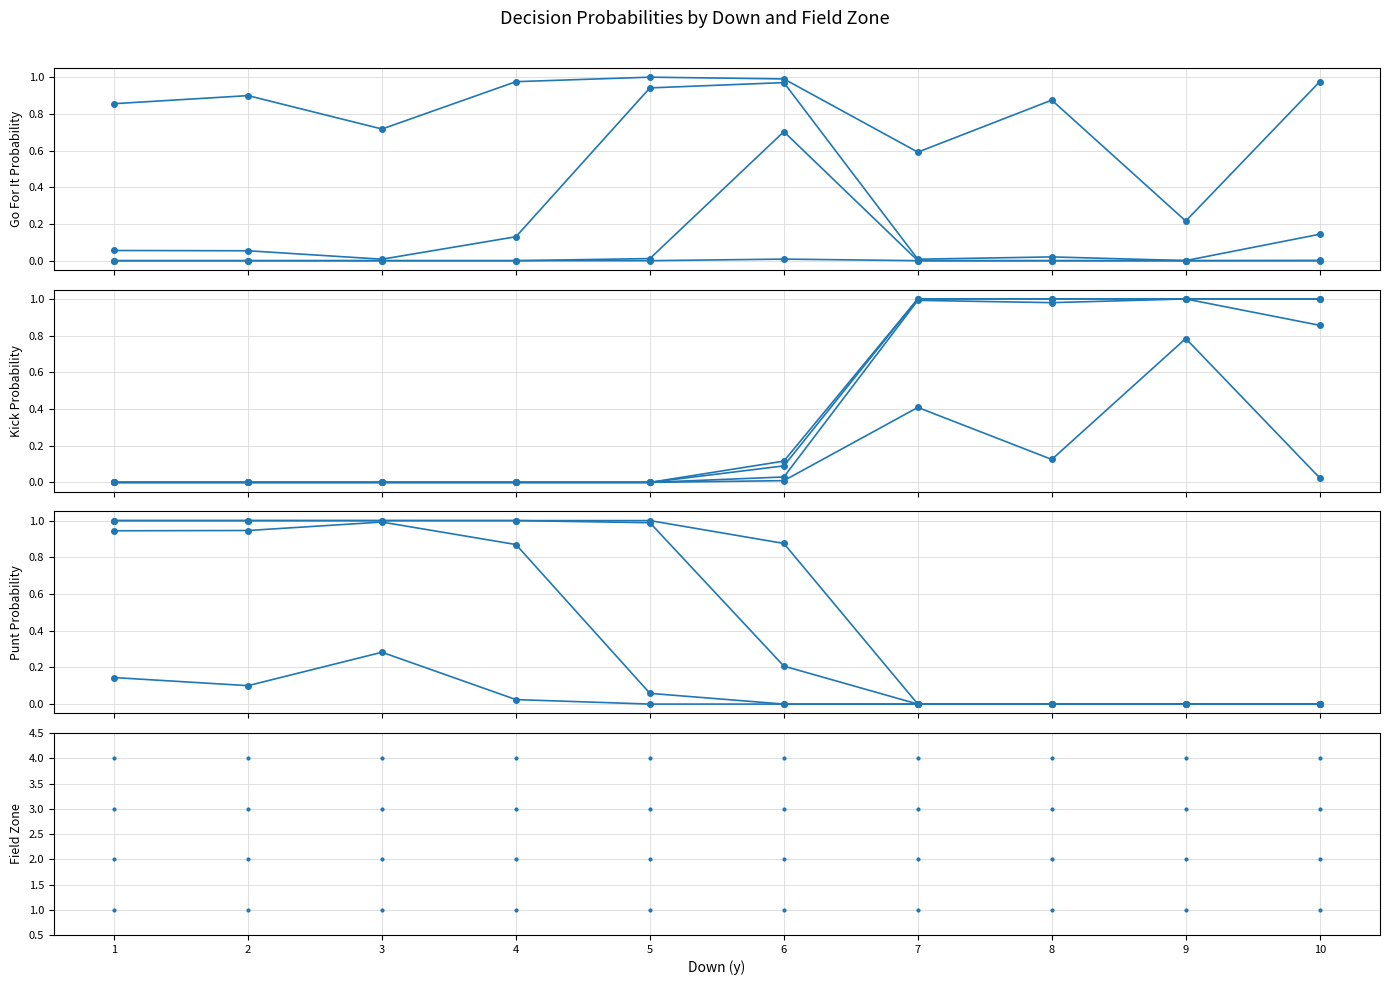

What is the value of the fzone=2 point at the 1st from the left?

2